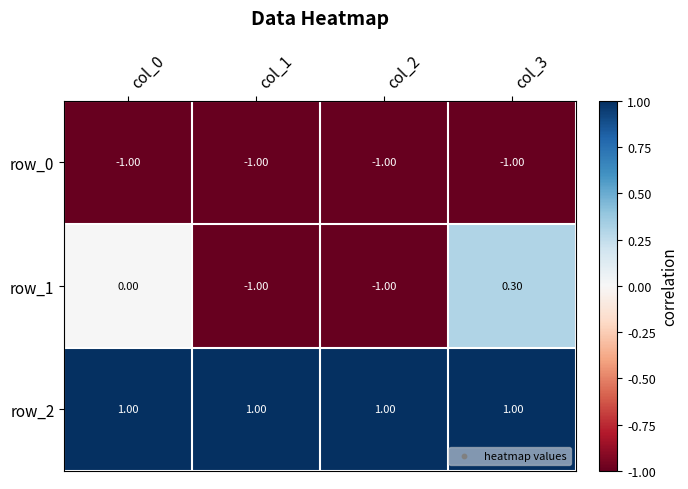

How many series are shown in this chart?

3